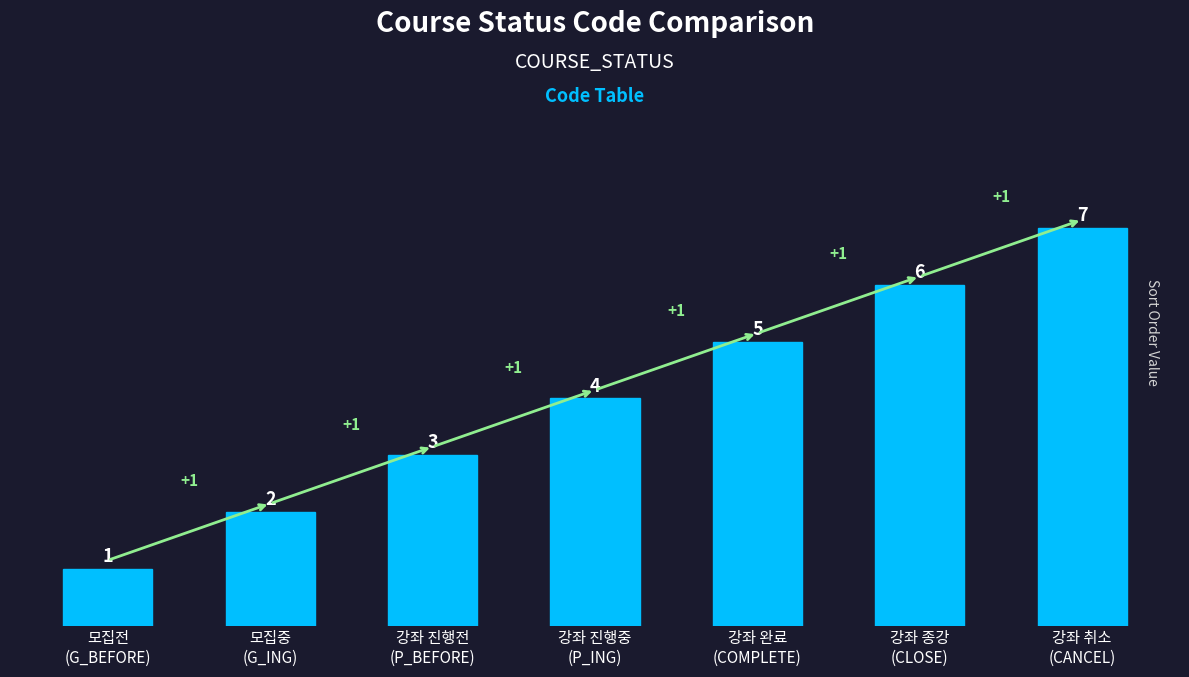

At which category does the chart reach its peak across all series?

강좌 취소
(CANCEL)